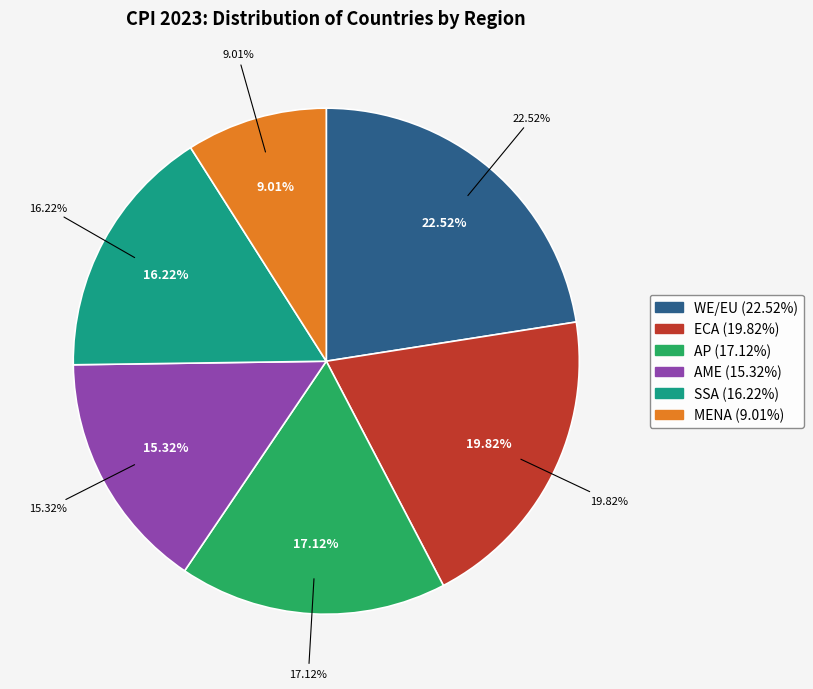

How many segments does this pie chart have?

6